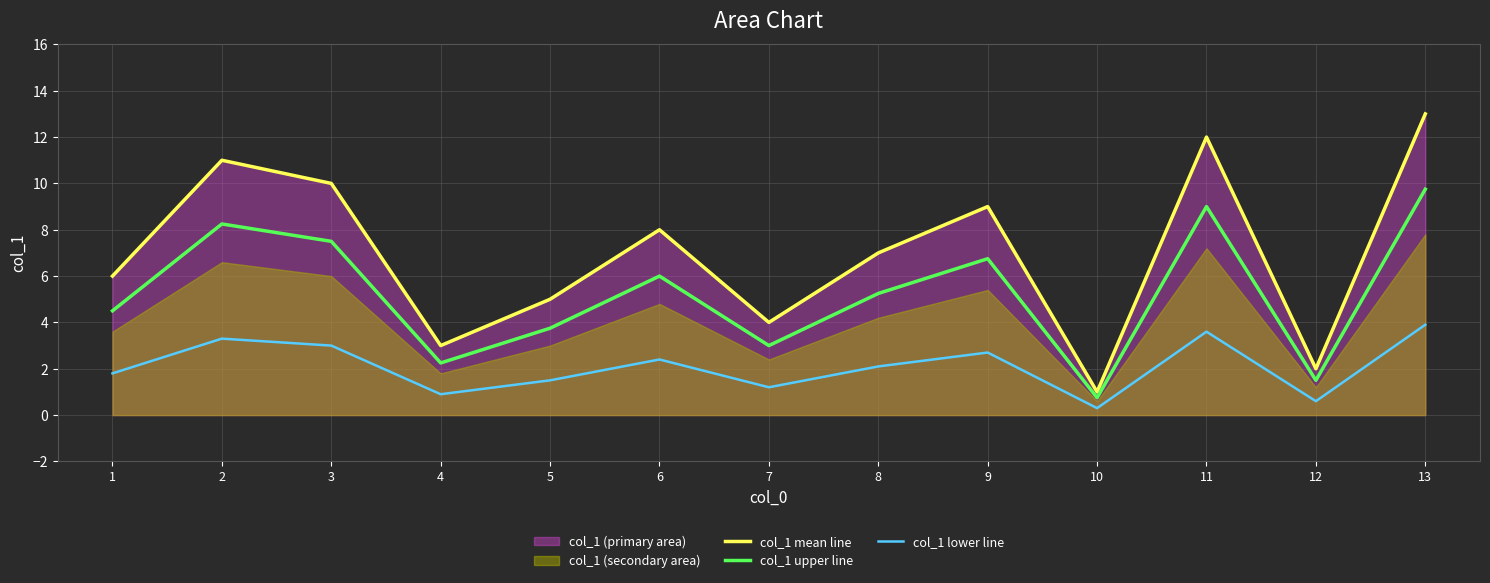

Which series changed the most between 1 and 2?

col_1 mean line